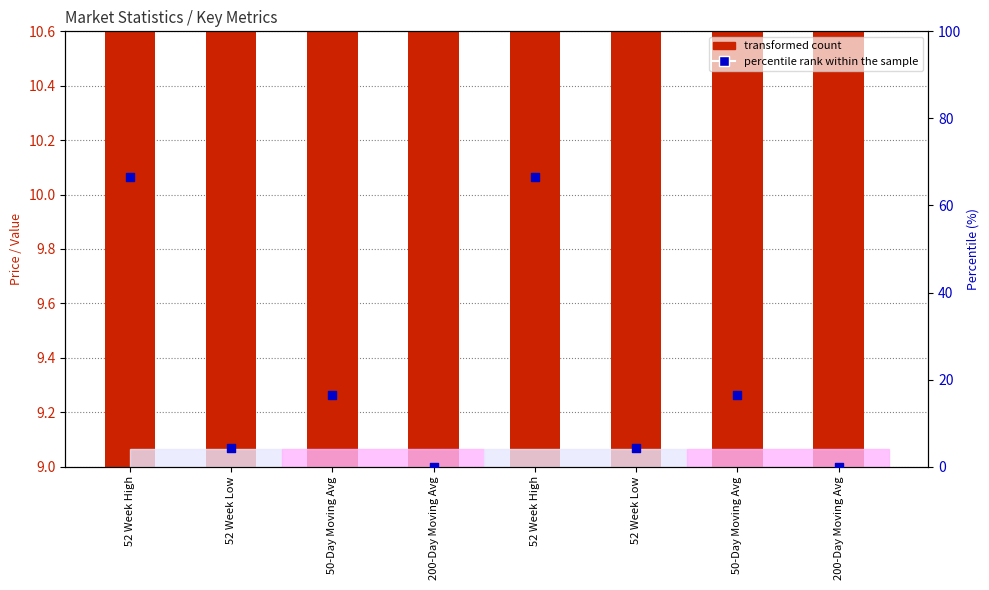

At how many categories does at least one series exceed 23?

2